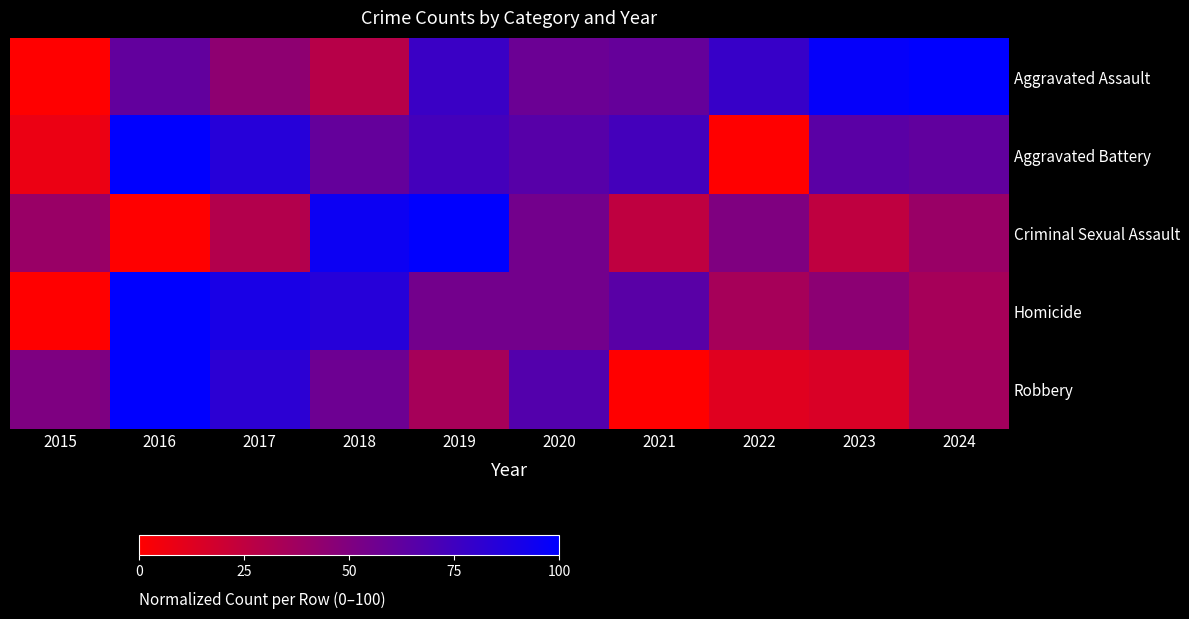

Rank the series at 2023 from highest to lowest value.

Aggravated Assault, Aggravated Battery, Homicide, Criminal Sexual Assault, Robbery